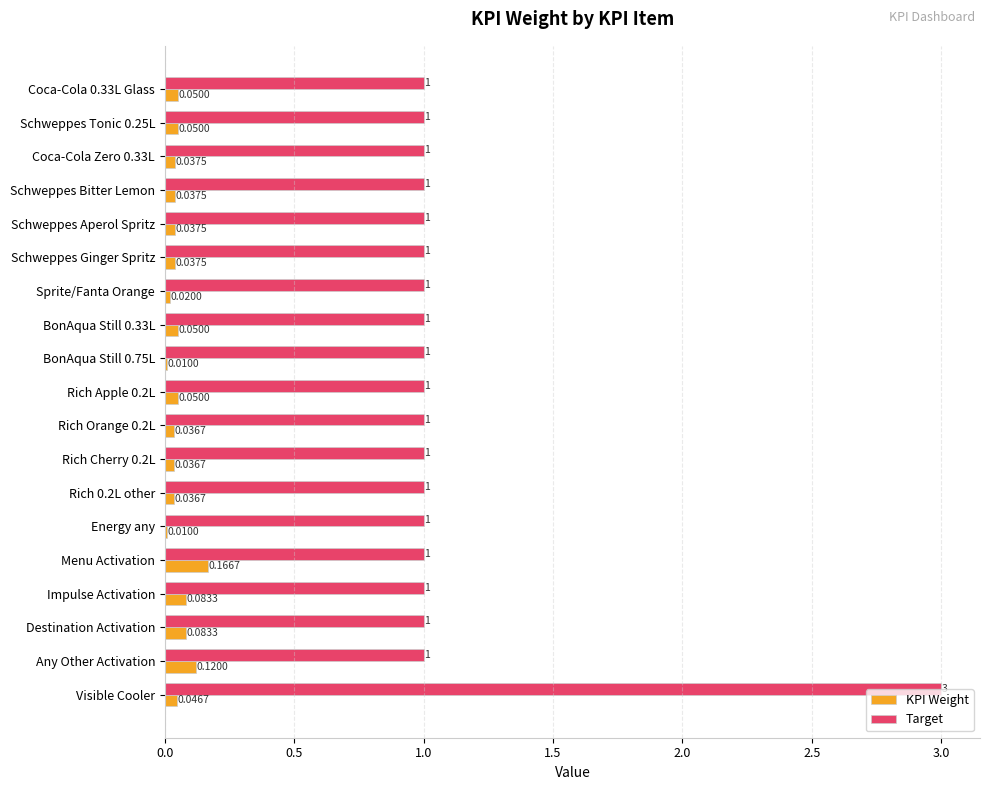

What is the average value of the Target series?

1.1